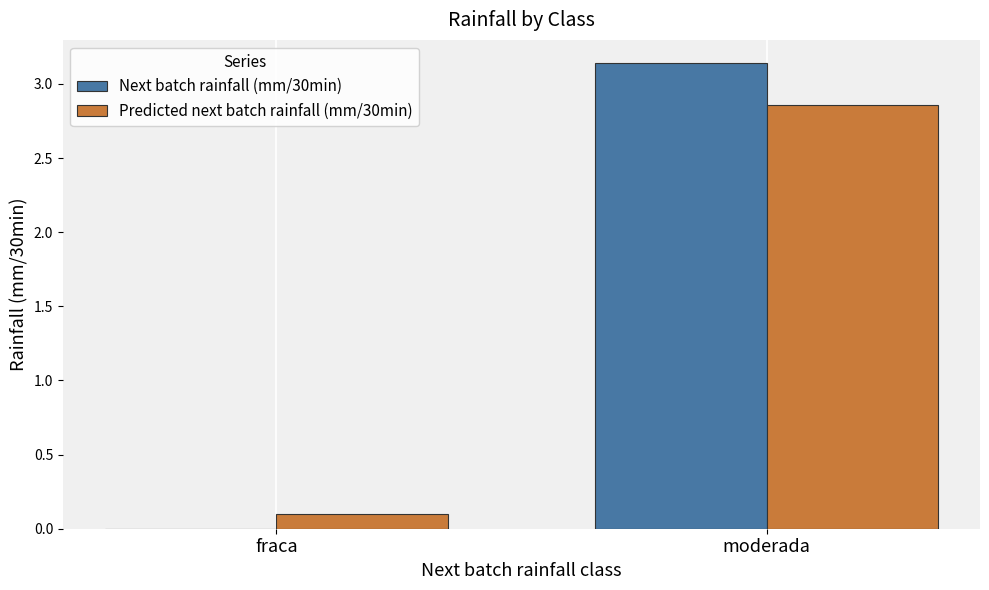

The Predicted next batch rainfall (mm/30min) series shows 0.1 at fraca. True or false?

True